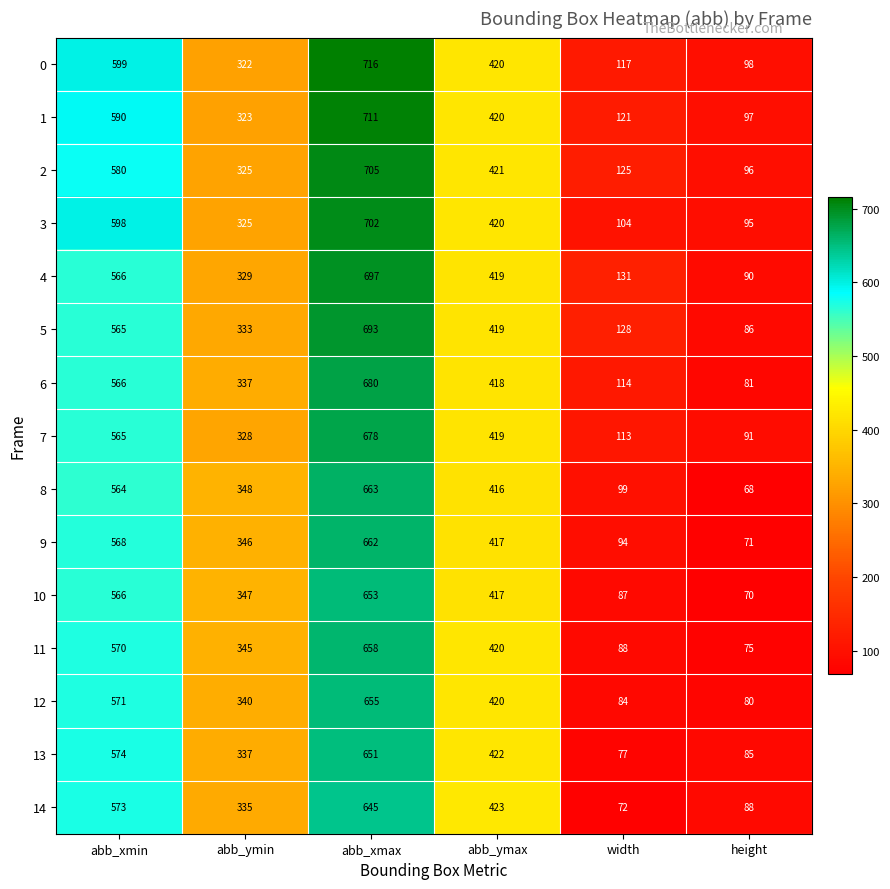

At which category is the sum across all series the highest?

abb_xmax